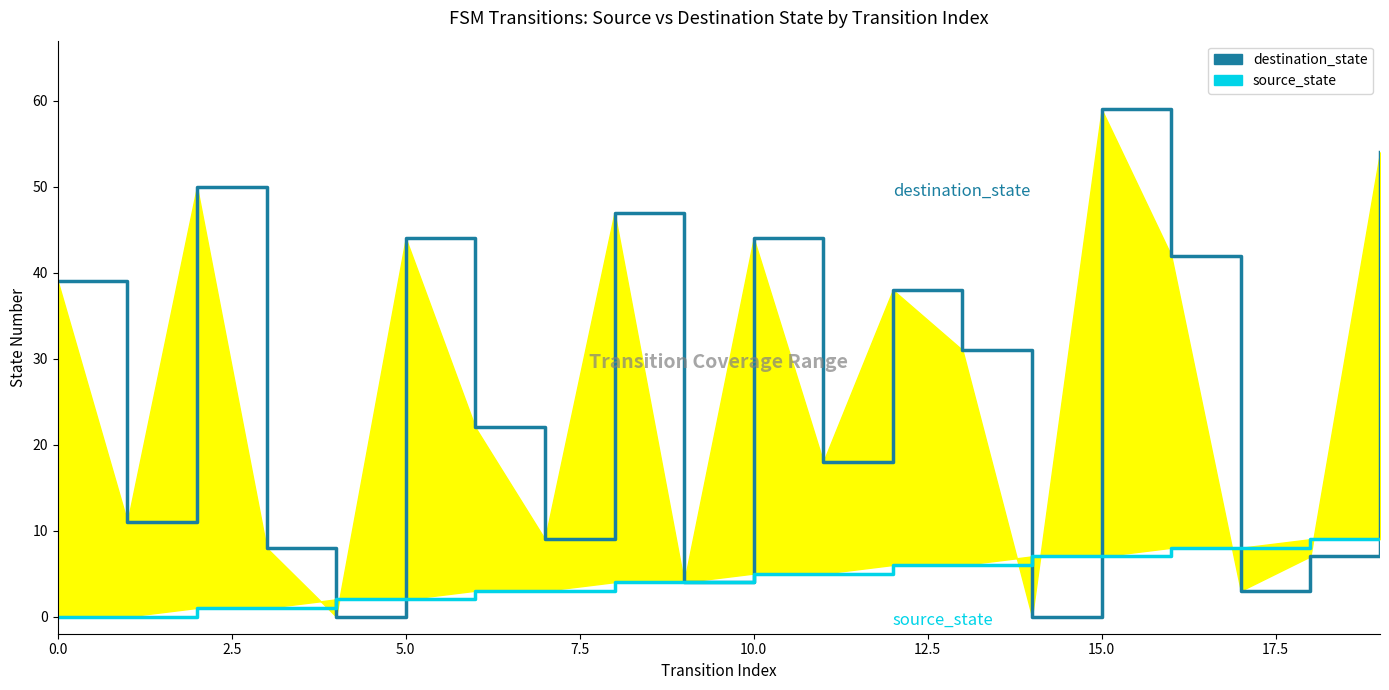

How many intersections are there between destination_state and source_state?

6